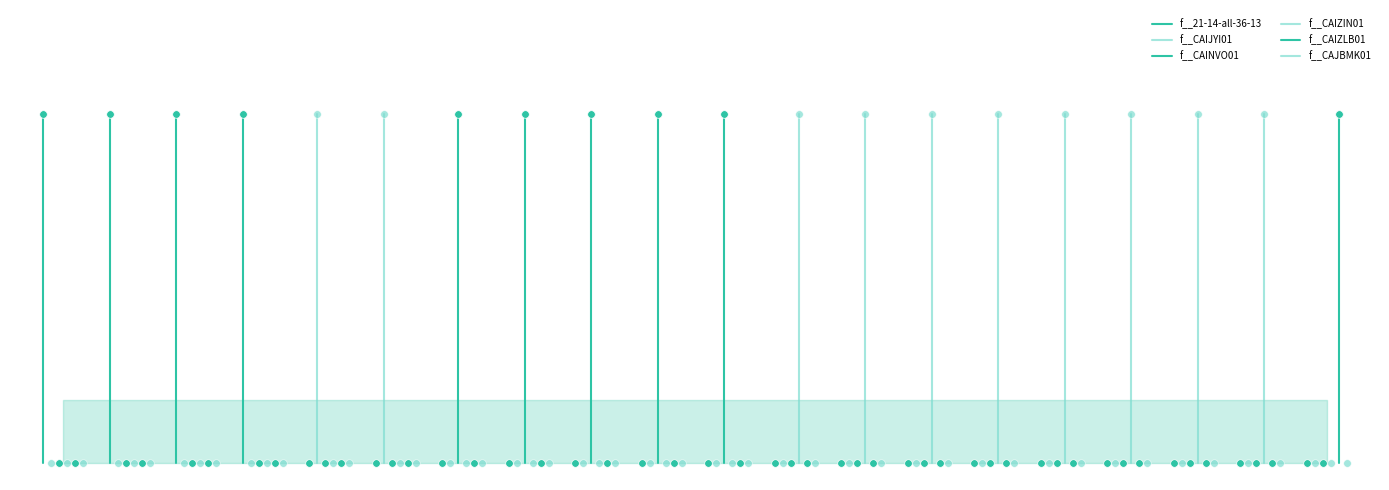

Which series has the widest spread of Y values?

f__21-14-all-36-13